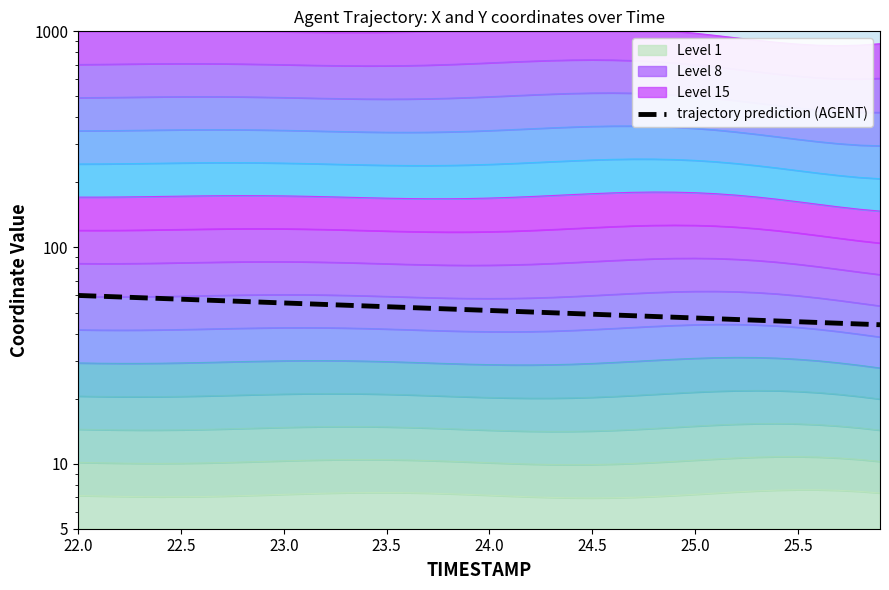

What position from the left is 25.0?

7